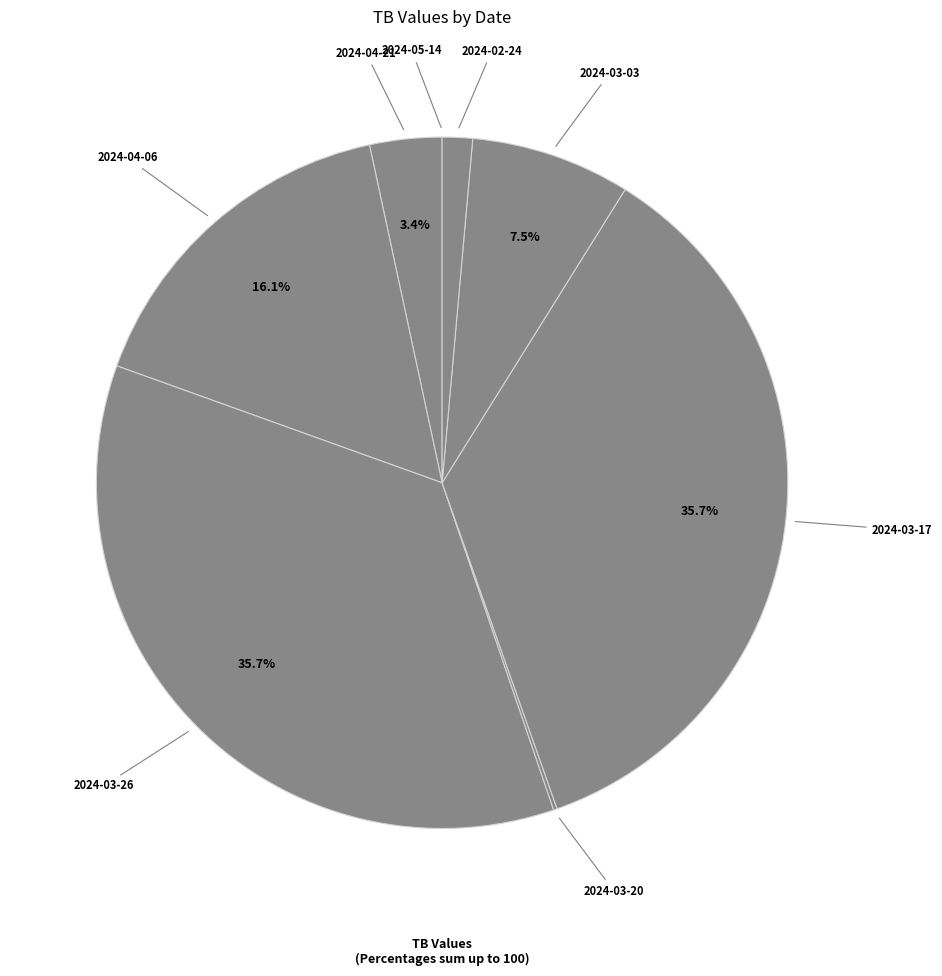

Rank the categories by value from lowest to highest.

2024-05-14, 2024-03-20, 2024-02-24, 2024-04-21, 2024-03-03, 2024-04-06, 2024-03-26, 2024-03-17